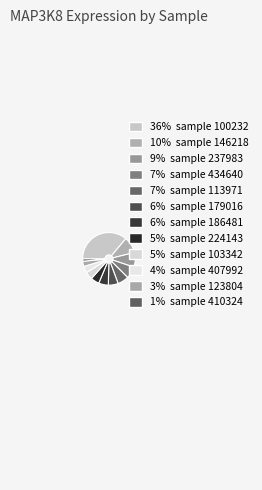

Count the number of slices in the pie.

12